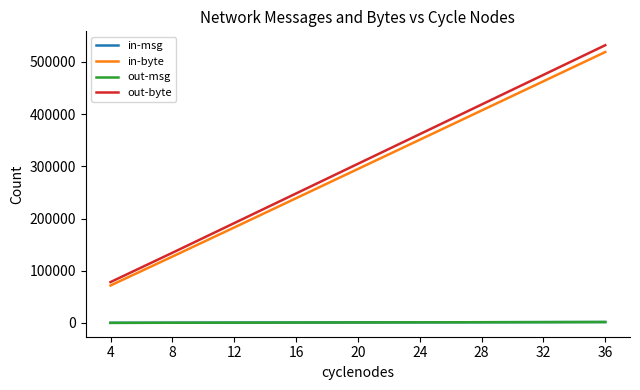

What is the difference between the maximum and minimum values in the out-msg series?

1564